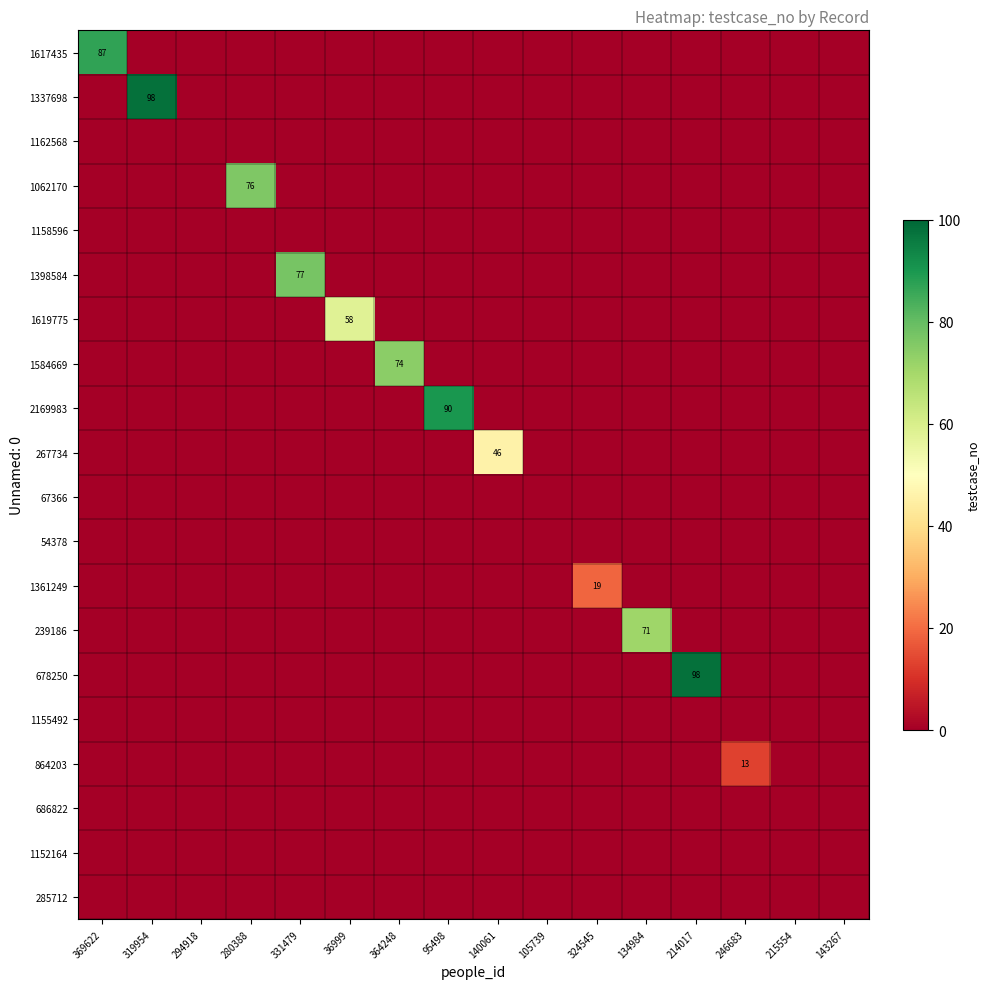

Is it true that 864203 equals 5 at 246683?

False